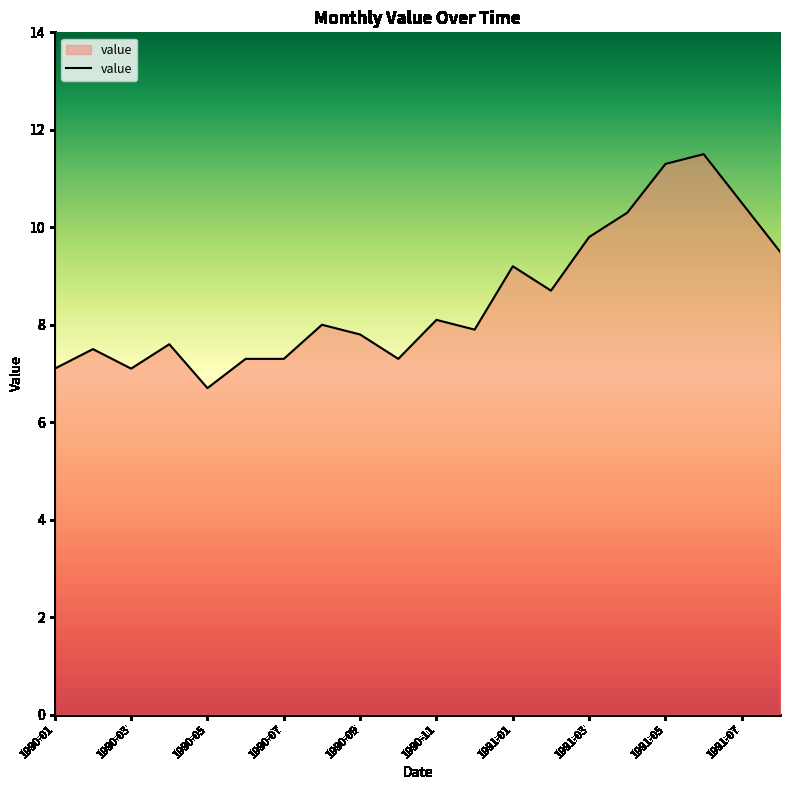

What is the greatest value displayed?

11.5